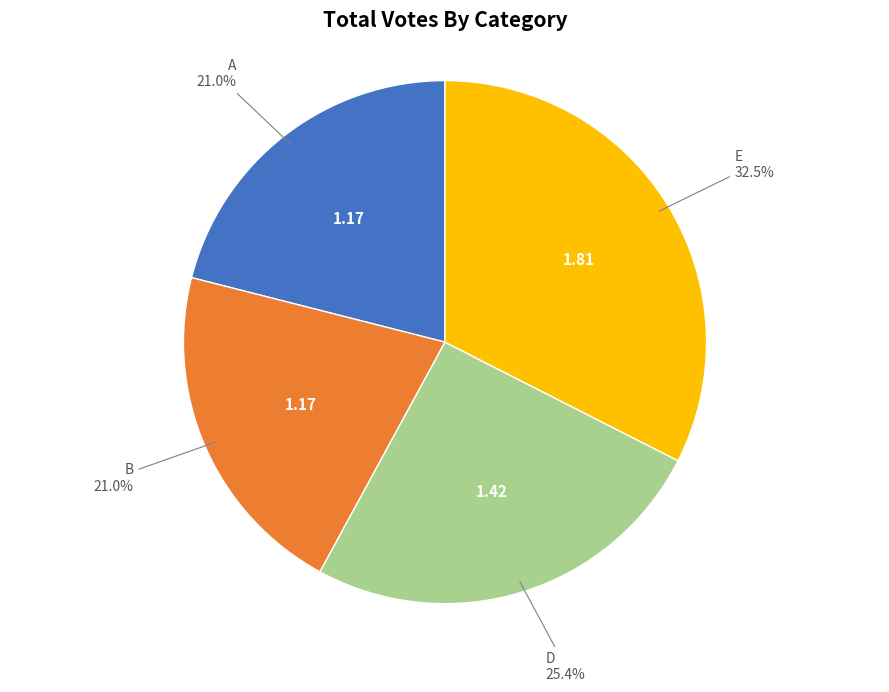

Is there any slice that represents more than half of the pie?

No